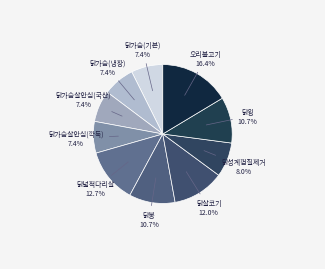

Count the number of slices in the pie.

10